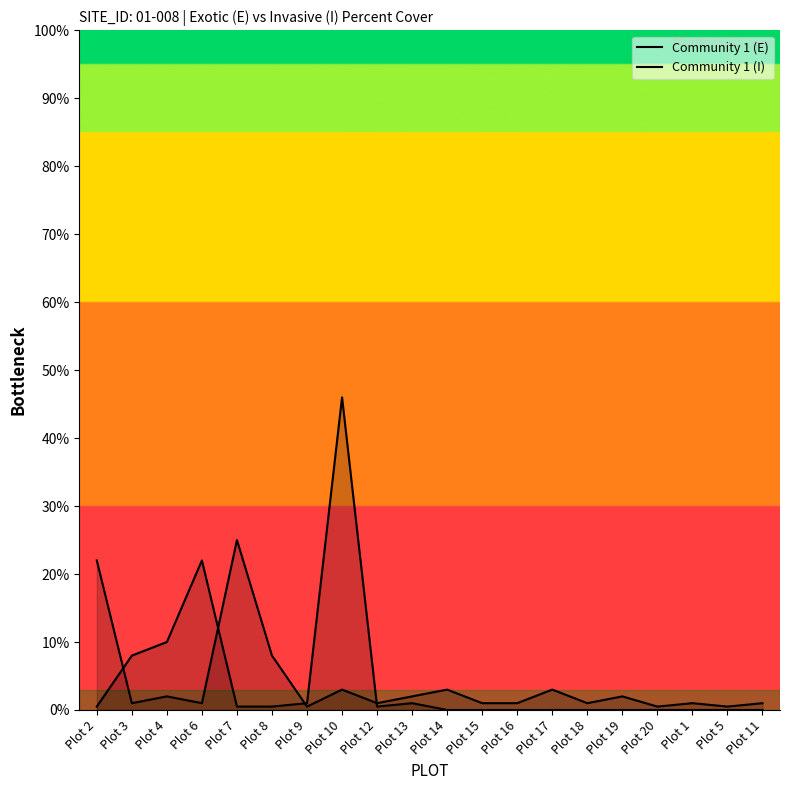

Is the value of Community 1 (I) at Plot 12 greater than the value of Community 1 (E) at Plot 10?

No